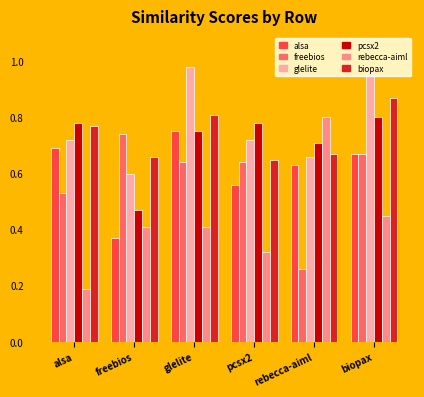

Count the number of data series in this chart.

6